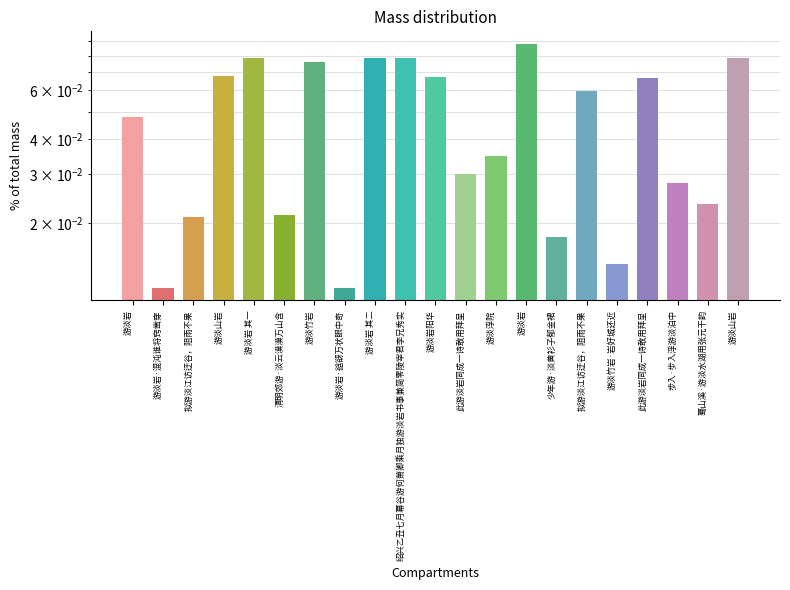

Reading right to left, extract all data points from this chart.

游淡山岩=0.1	蓦山溪·游淡水湖用张元干韵=0.0	步入·步入浮游淡泊中=0.0	此游淡岩同成一诗敢用拜呈=0.1	游淡竹岩·岩好城还近=0.0	拟游淡江访迂谷，阻雨不果=0.1	少年游·淡黄衫子郁金裙=0.0	游淡岩=0.1	游淡浮院=0.0	此游淡岩同成一诗敢用拜呈=0.0	游淡岩阳华=0.1	绍兴乙丑七月幕谷游何萧卿乘月独游淡岩书事兼简零陵宰君李兄秀实=0.1	游淡岩 其二=0.1	游淡岩·谽谺万状眼中奇=0.0	游淡竹岩=0.1	清明郊游·淡云漠漠万山含=0.0	游淡岩 其一=0.1	游淡山岩=0.1	拟游淡江访迂谷，阻雨不果=0.0	游淡岩·混沌谁将窍凿穿=0.0	游淡岩=0.0